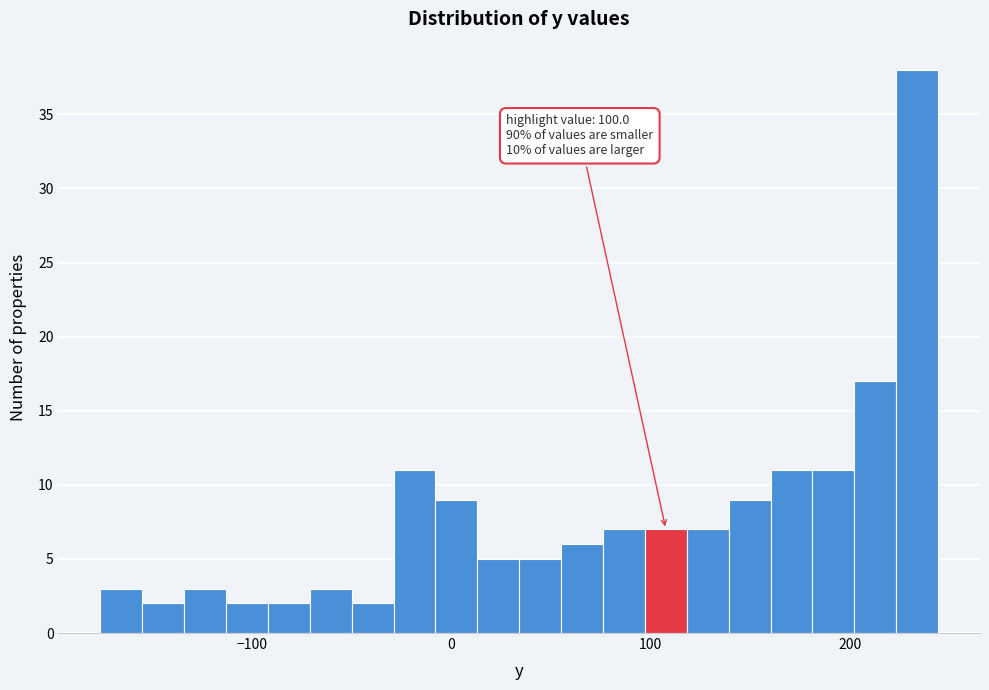

Read against the x-axis, roughly where is the centre of the tallest bar?

230